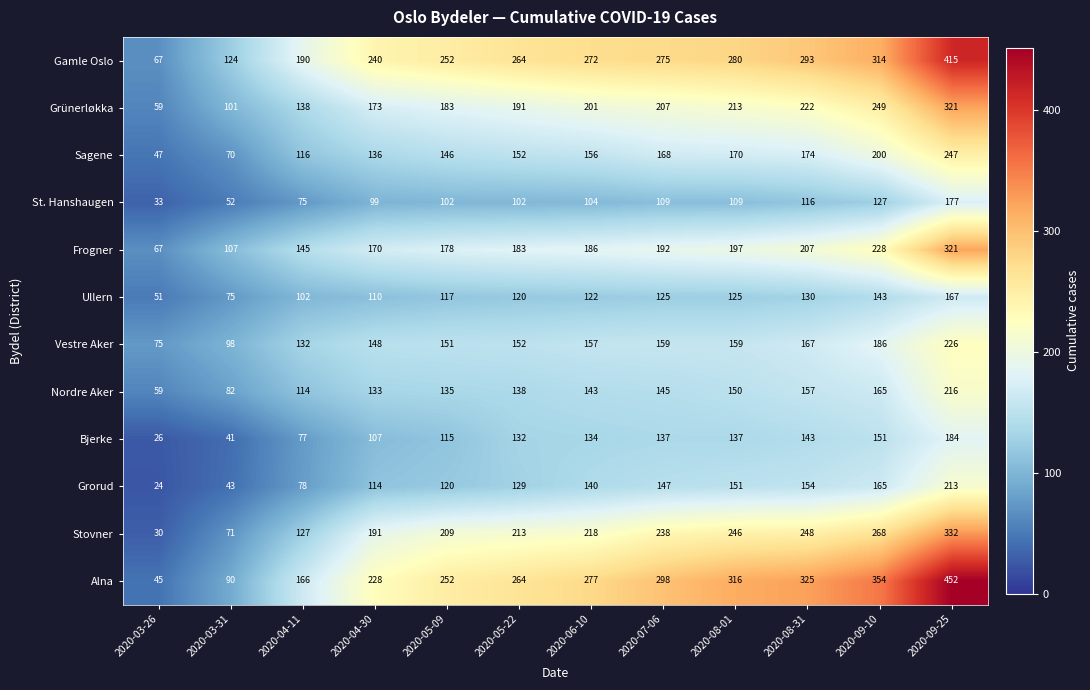

Is it true that Grünerløkka equals 249 at 2020-09-10?

True